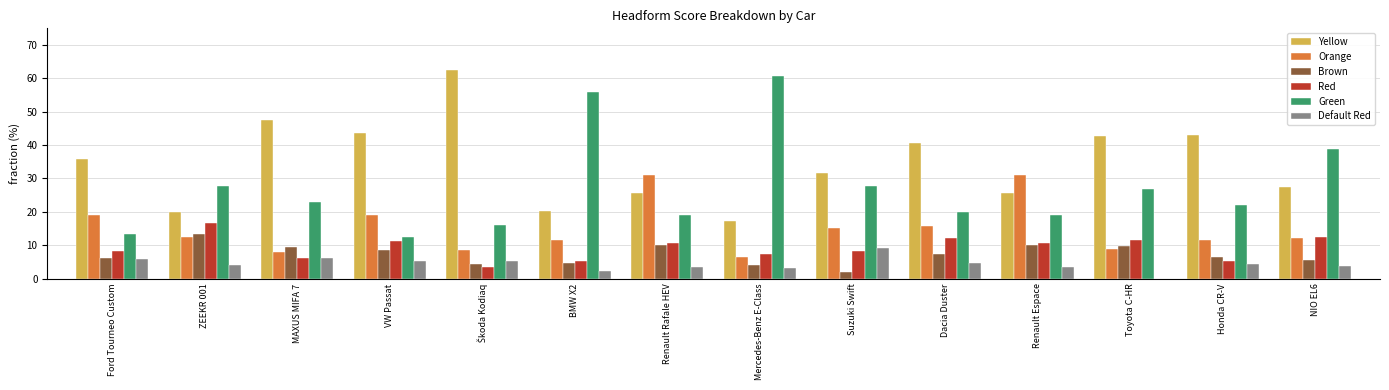

How many categories are shown in the chart?

14